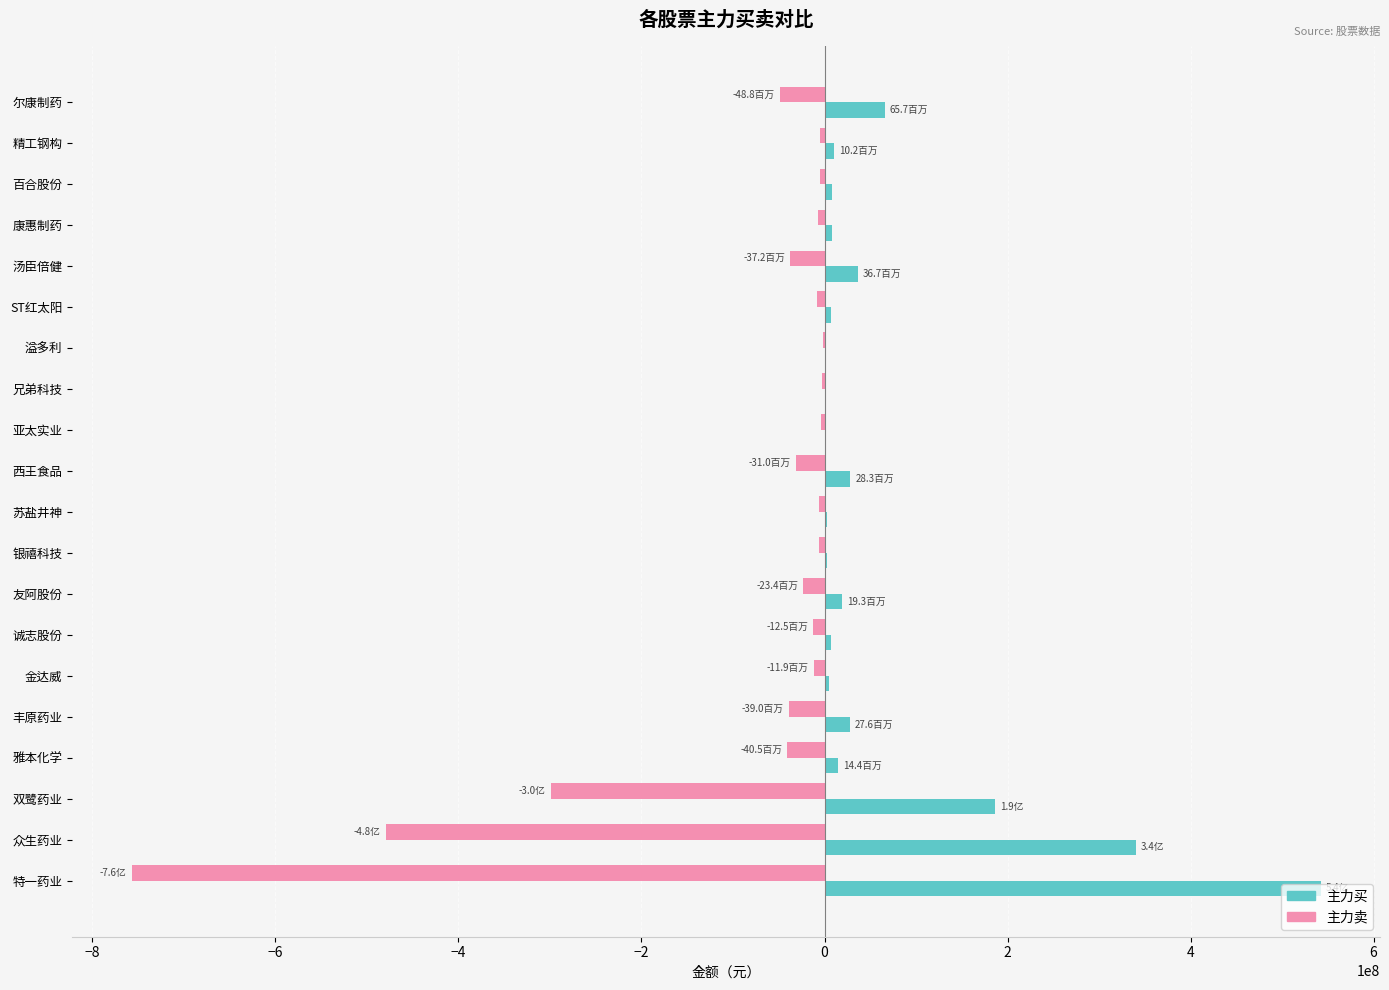

What is the approximate value of 主力买 at 众生药业?

340597076